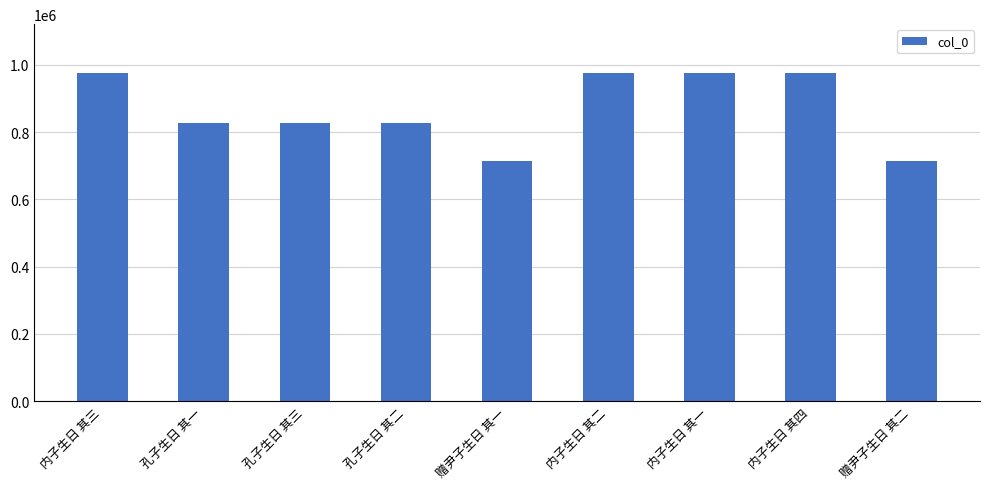

Is it true that the value at 赠尹子生日 其二 is 1111291?

False